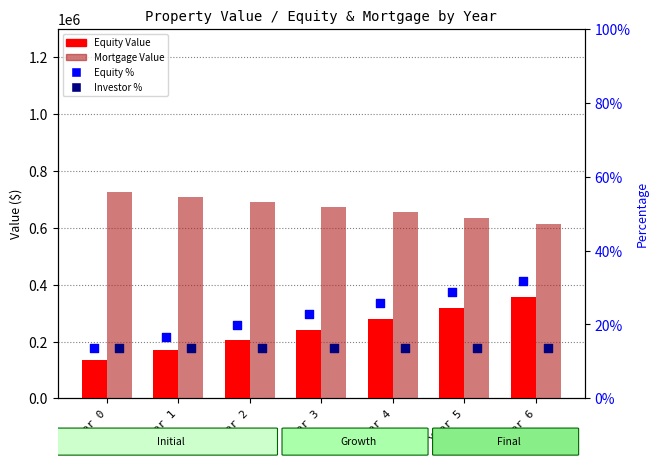

Is the value of Mortgage Value at Year 3 greater than the value of Investor Percentage at Year 6?

Yes